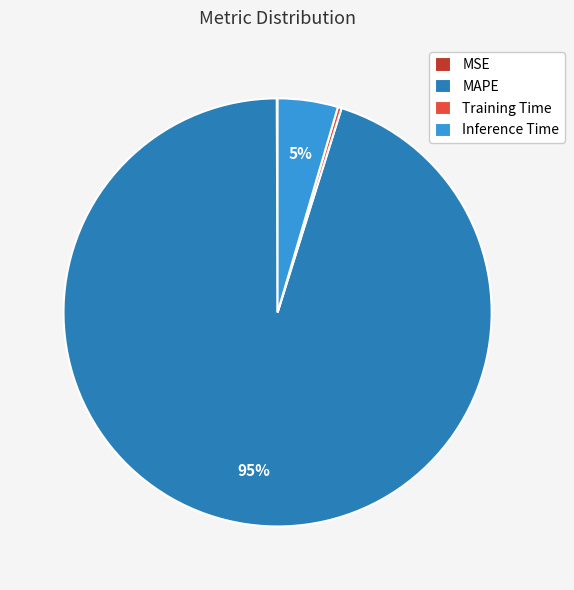

Is it true that MAPE is 95% of the pie?

True